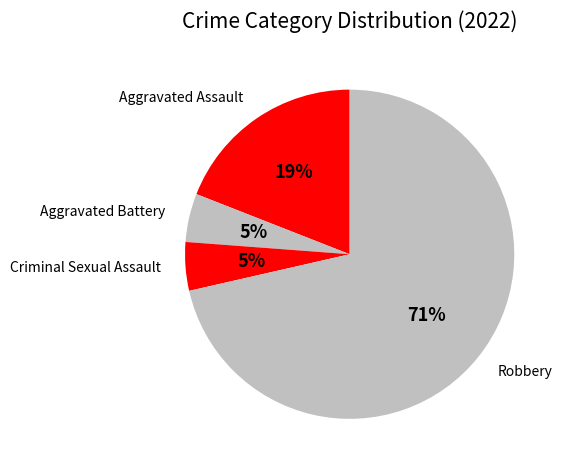

How many slices are in this pie chart?

4